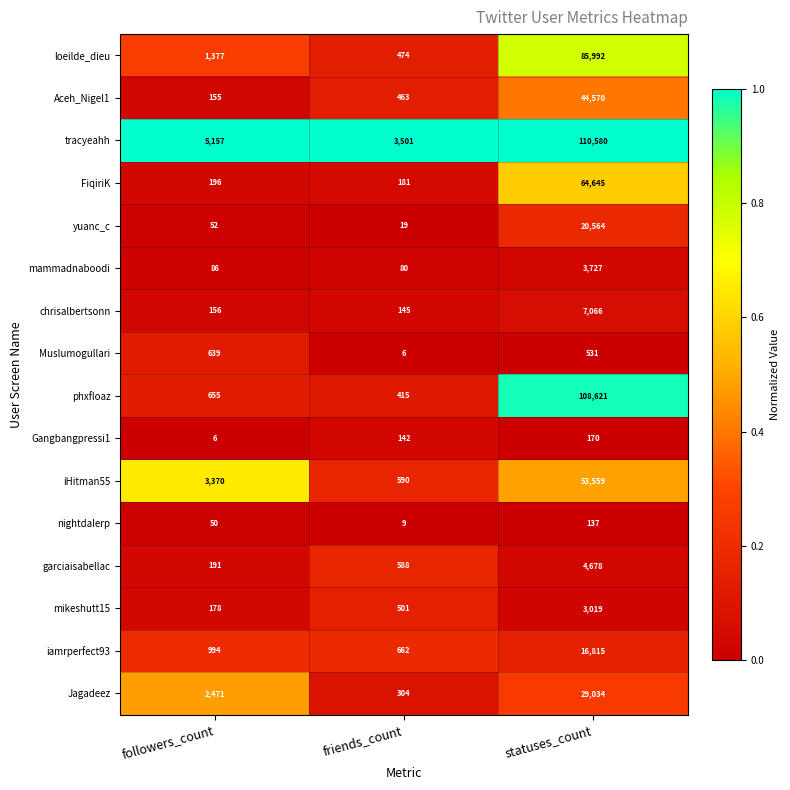

What is the average value of the chrisalbertsonn series?

2456